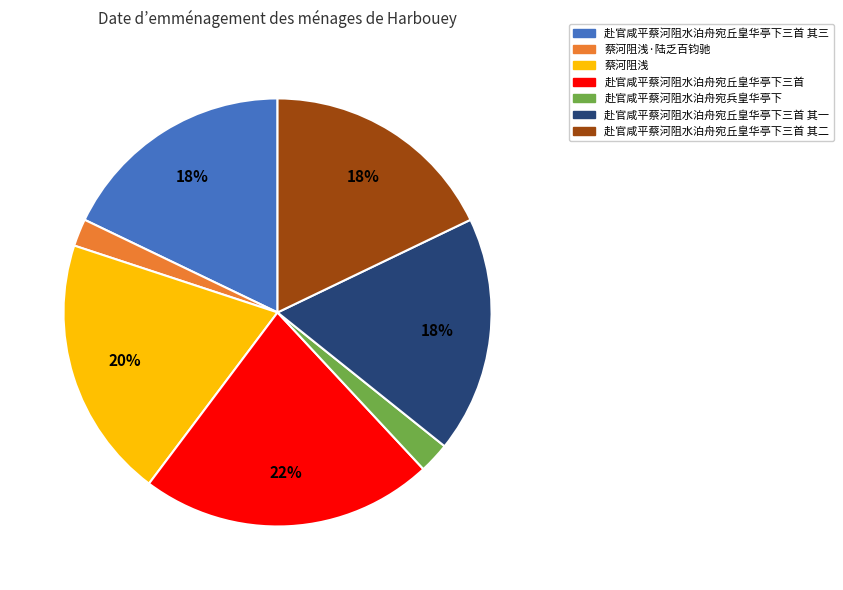

Which category has the biggest portion of the pie?

赴官咸平蔡河阻水泊舟宛丘皇华亭下三首